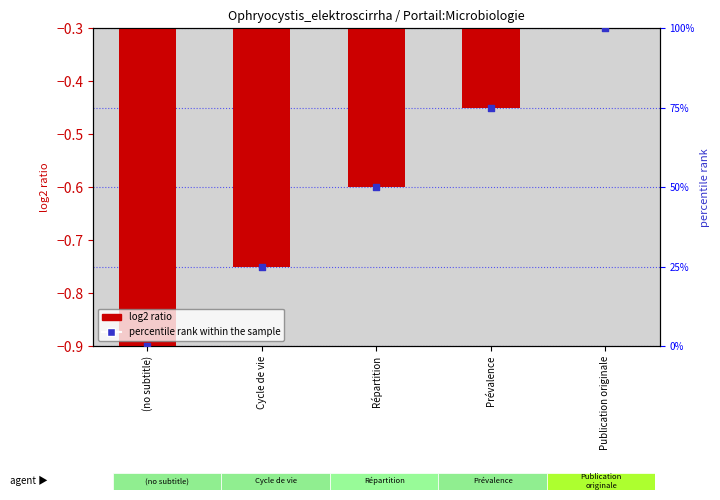

What are all the series names shown in the legend?

log2 ratio, percentile rank within the sample